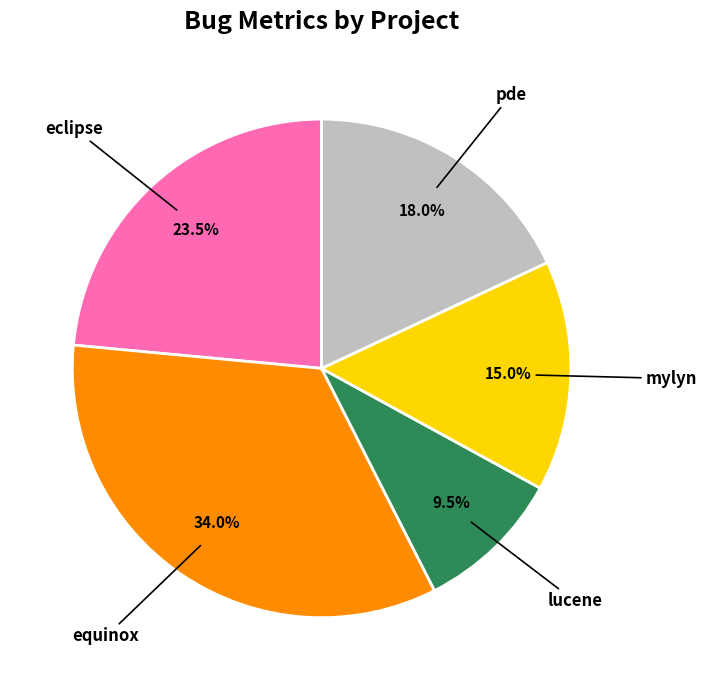

Is there any slice that represents more than half of the pie?

No